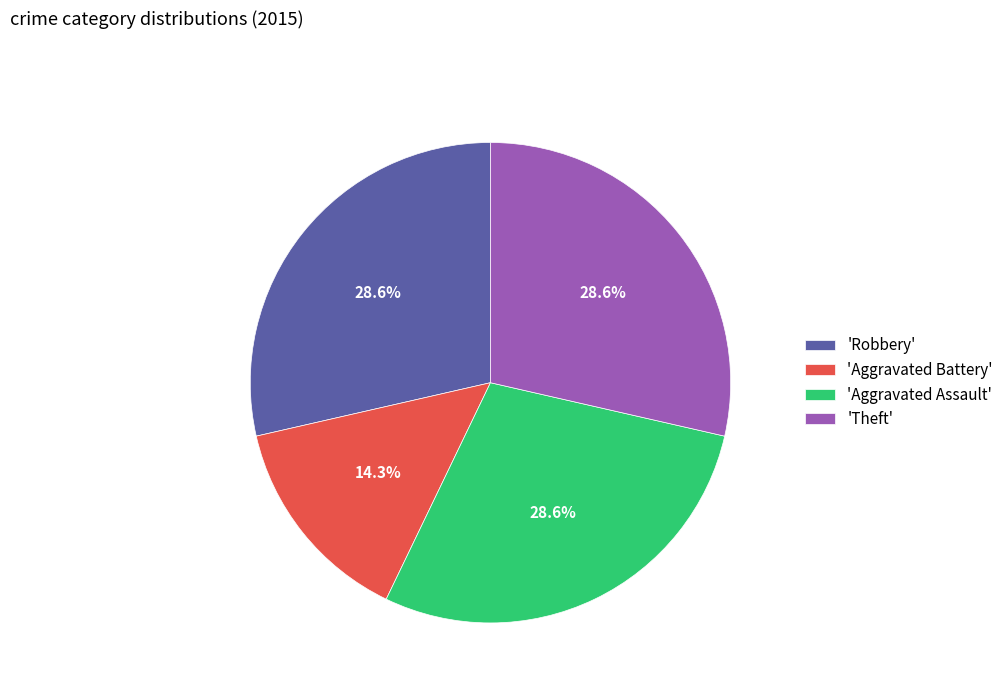

Does any single category account for the majority?

No